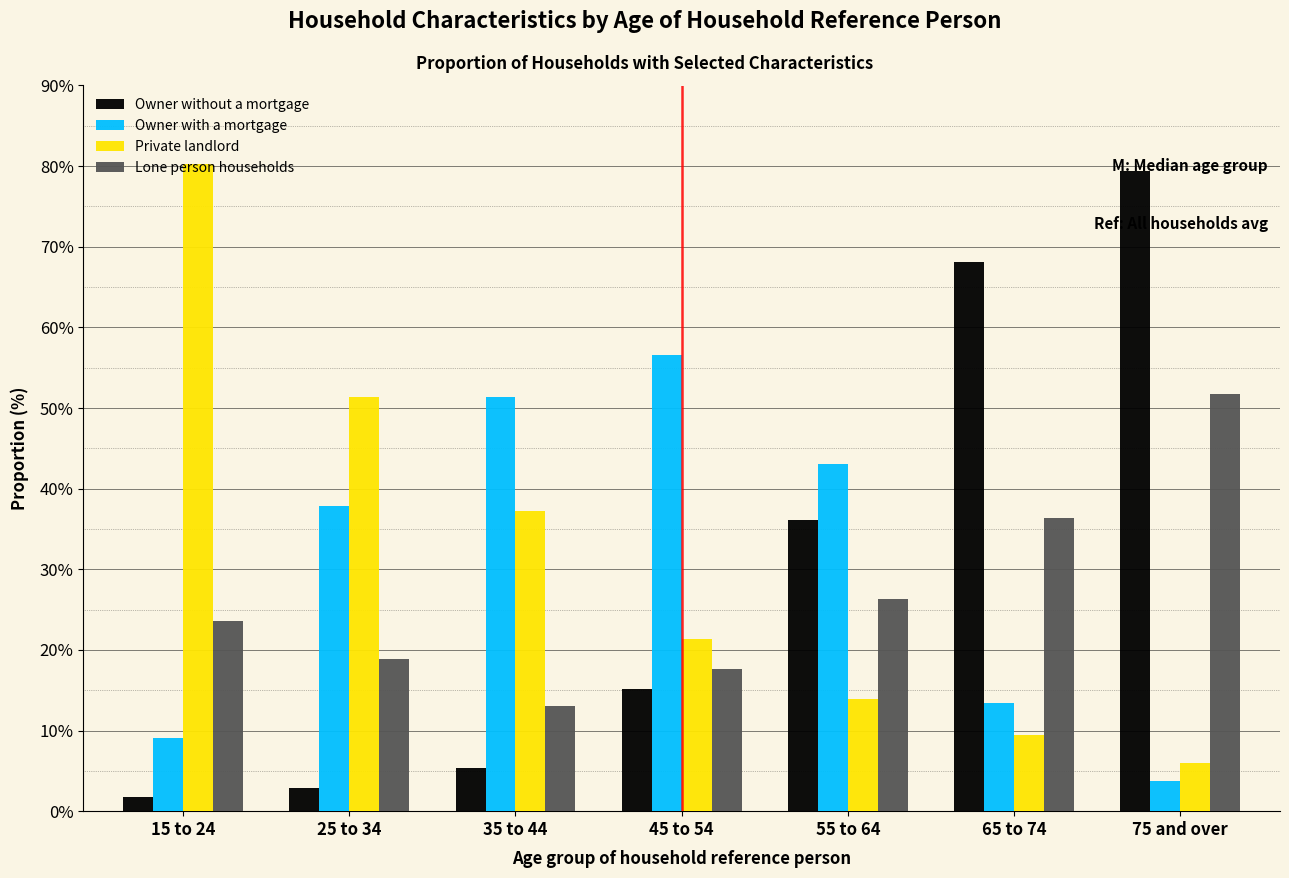

At which category is the sum across all series the highest?

75 and over